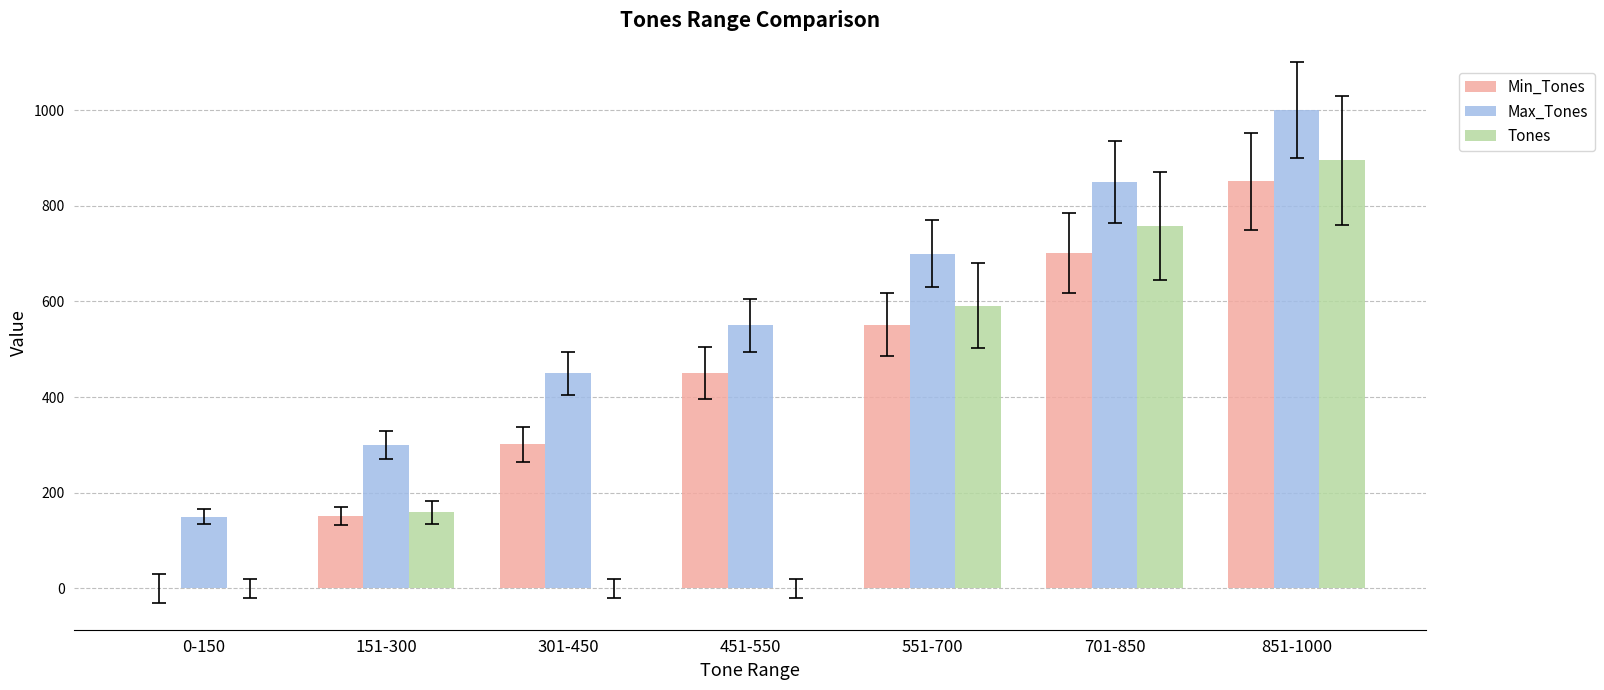

Which series changed the most between 151-300 and 701-850?

Tones